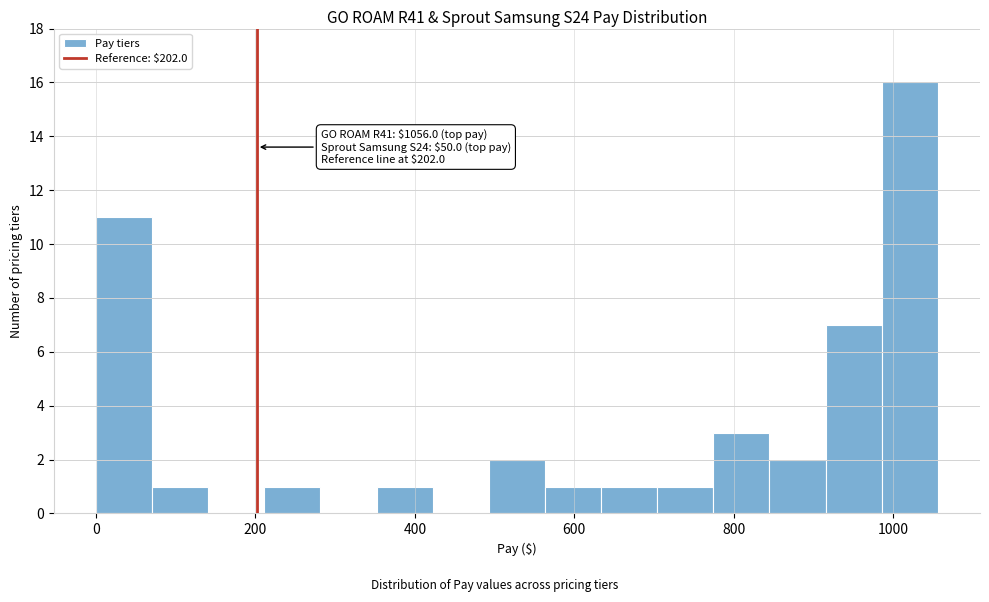

Read against the x-axis, roughly where is the centre of the tallest bar?

1020